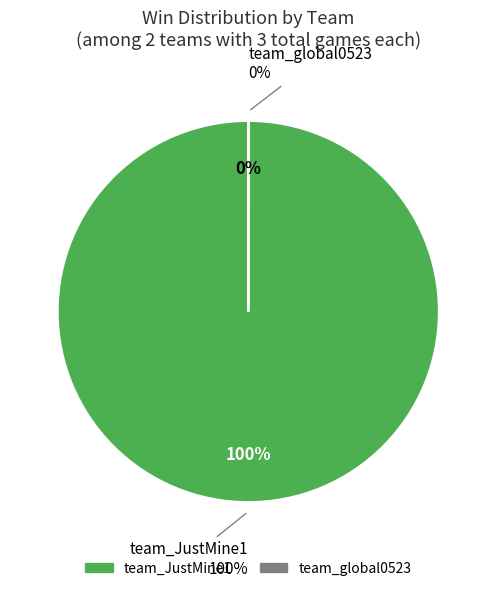

How many segments does this pie chart have?

2